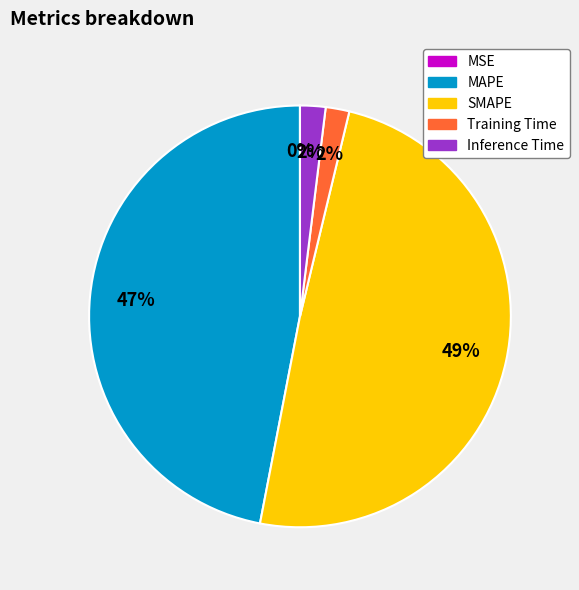

Is Inference Time the majority of the pie?

No